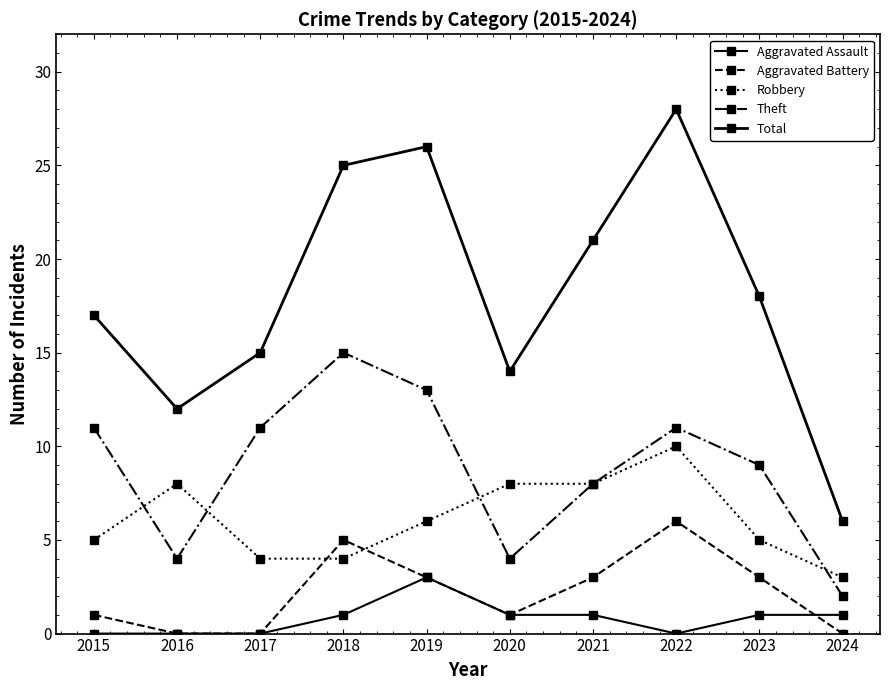

Is this an area chart (filled region under the line)?

No